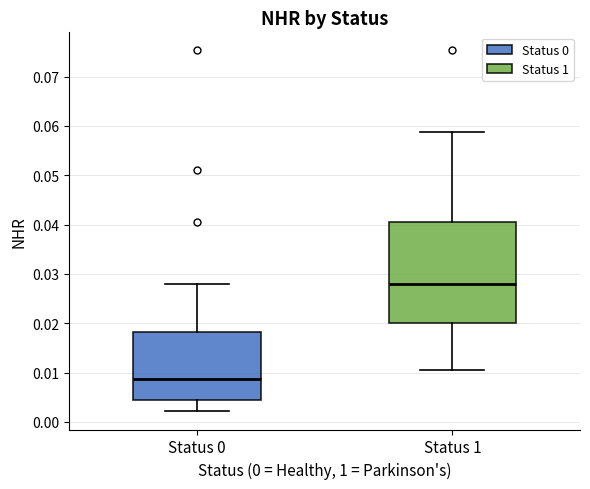

Reading left to right, read every box against the y-axis: the position of its median line, the range the box covers, and the ends of its whiskers. The values are not printed on the chart, so give them approximately, as read against the axis.

Status 0: median 0.009, box 0.004 to 0.018, whiskers 0.002 to 0.028
Status 1: median 0.028, box 0.020 to 0.041, whiskers 0.010 to 0.059